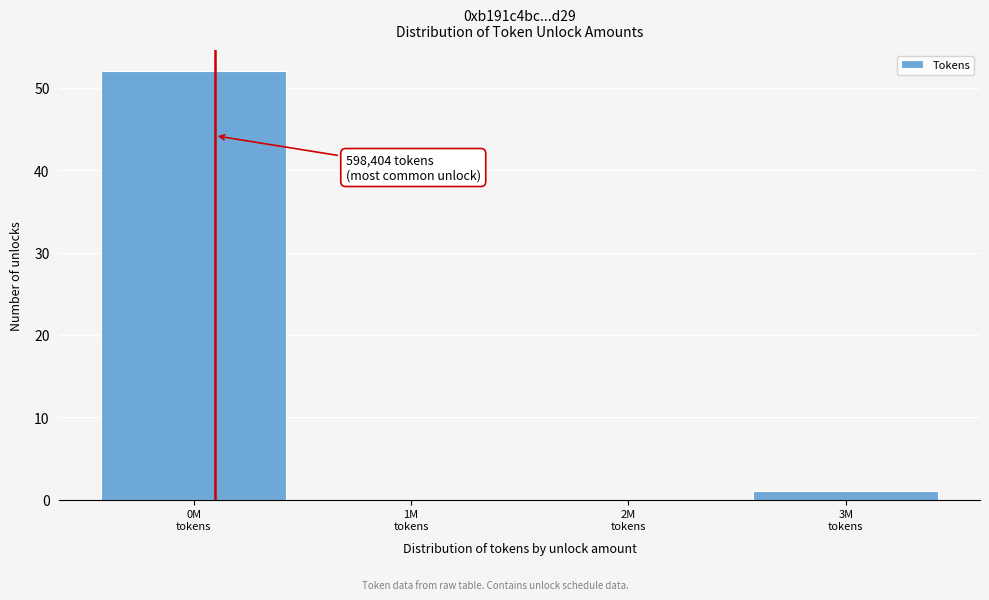

What is the greatest value displayed?

52